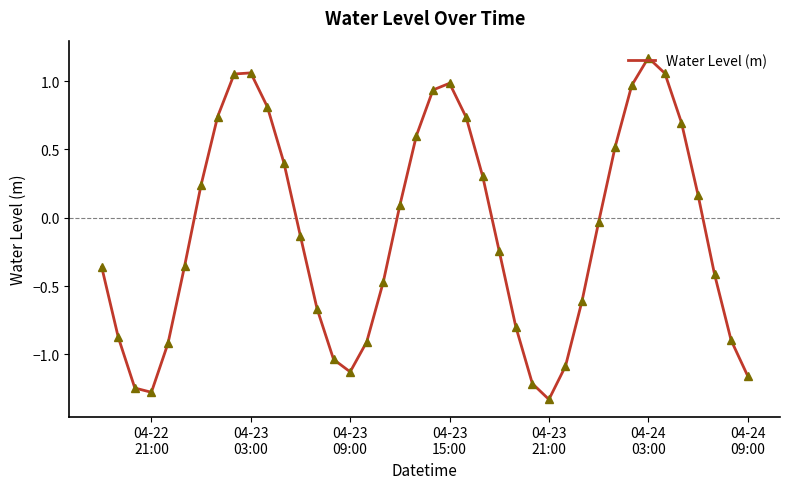

What is the difference between the maximum and minimum values?

2.5